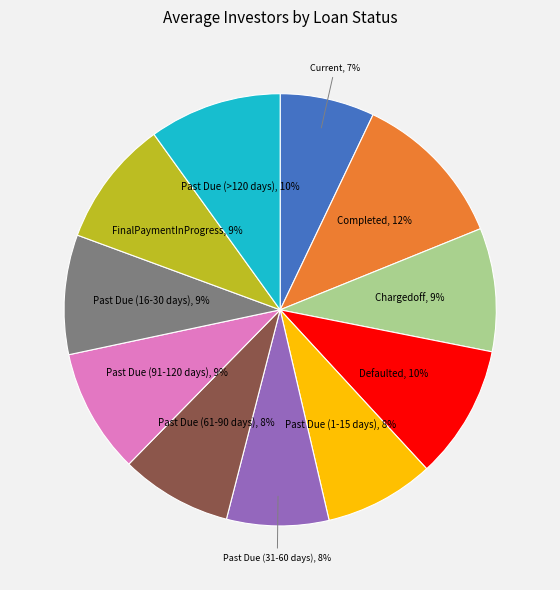

Do Current and Past Due (61-90 days) together represent more than half of the pie?

No